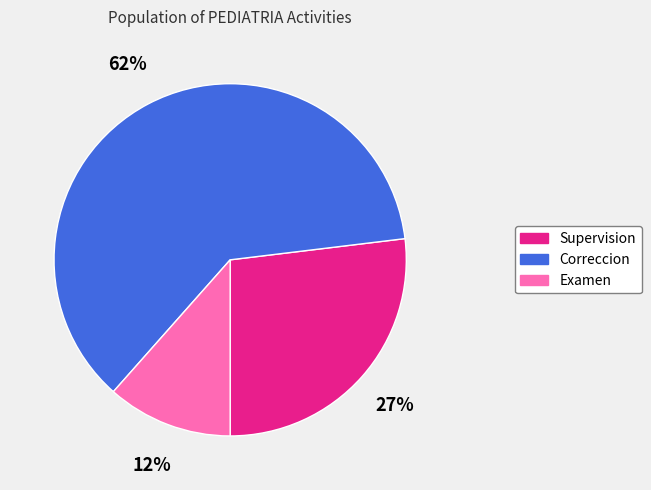

Do Examen and Correccion together represent more than half of the pie?

Yes